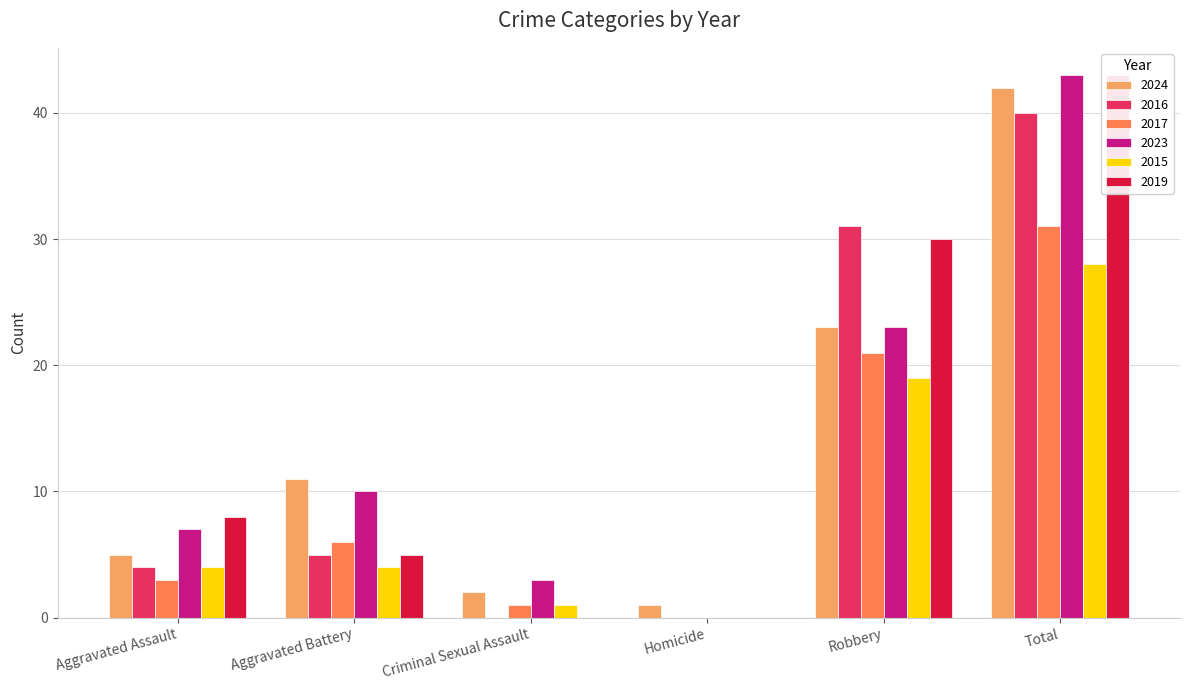

At which label does 2019 reach its peak?

Total